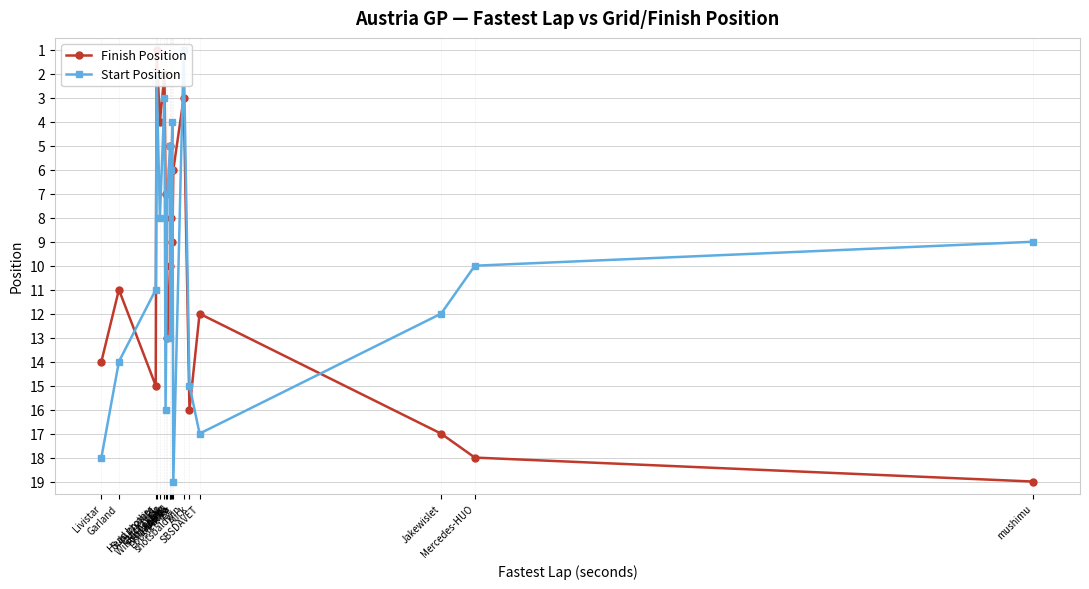

In Finish Position, how many points are higher than both neighbors (excluding endpoints)?

5